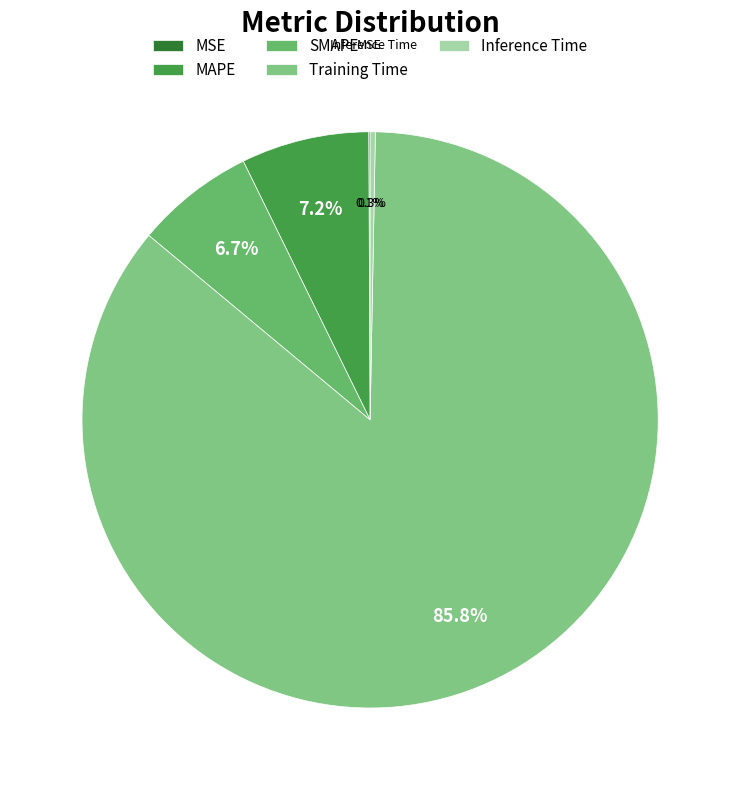

Rank the categories by value from lowest to highest.

MSE, Inference Time, SMAPE, MAPE, Training Time